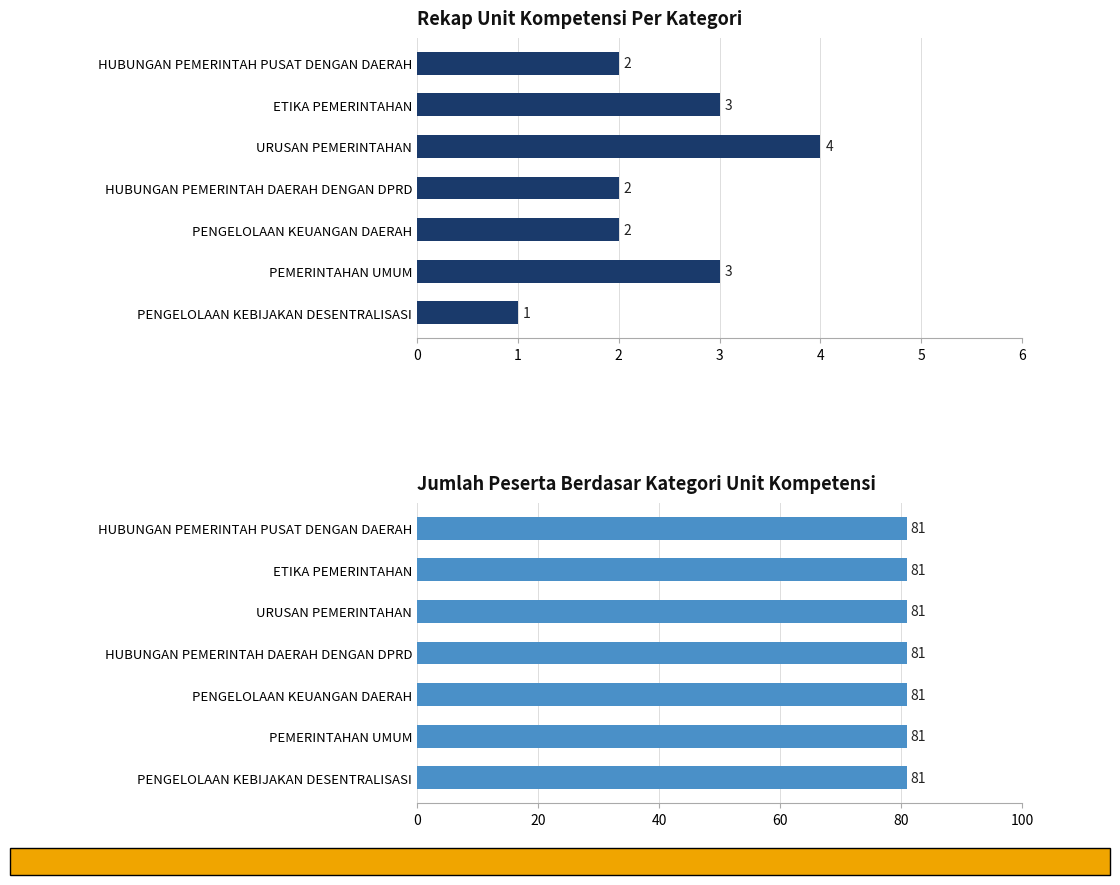

What is the difference between the maximum and minimum values in the Jumlah UK per Kategori series?

3.0